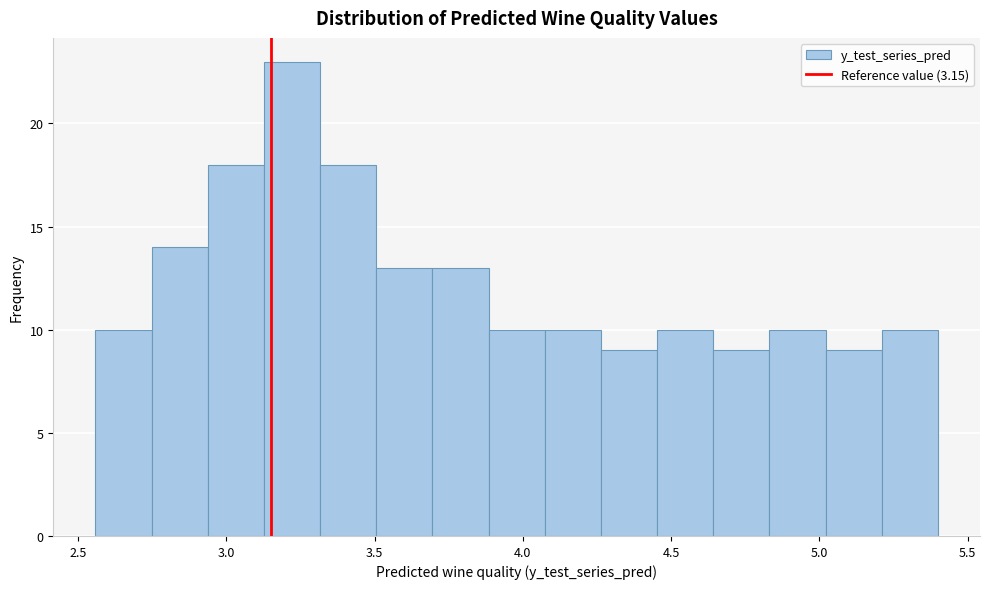

Around what value on the x-axis is the tallest bar? Give the approximate position of its centre, as read against the axis.

3.20